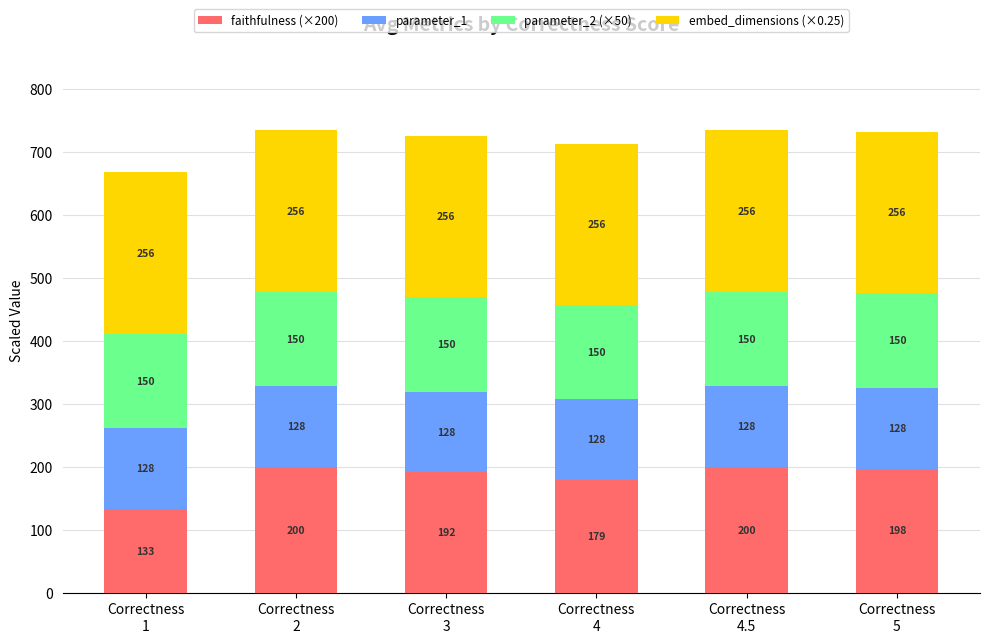

What is the minimum value for faithfulness (×200)?

133.3